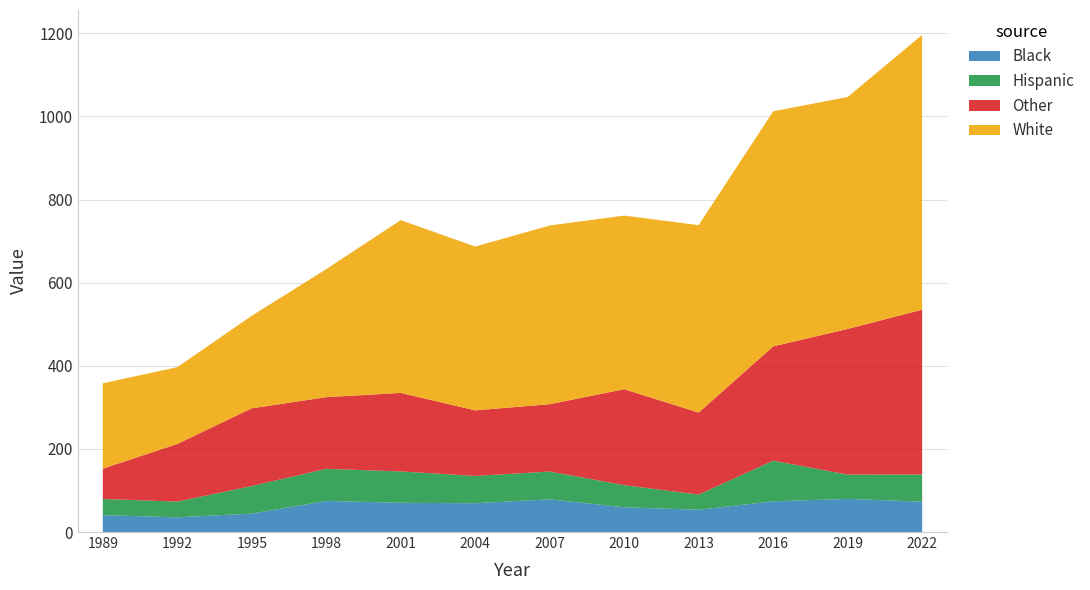

Reading right to left, list all the values displayed in this chart.

Black: 2022=73.0	2019=79.8	2016=73.8	2013=53.6	2010=59.5	2007=78.6	2004=69.3	2001=70.3	1998=74.8	1995=44.3	1992=35.4	1989=40.6
Hispanic: 2022=65.5	2019=58.4	2016=97.8	2013=36.6	2010=53.3	2007=66.9	2004=65.7	2001=75.5	1998=77.3	1995=66.4	1992=37.8	1989=38.9
Other: 2022=396.4	2019=350.5	2016=274.9	2013=197.2	2010=230.8	2007=162.0	2004=157.7	2001=188.9	1998=172.3	1995=187.0	1992=138.6	1989=72.9
White: 2022=661.3	2019=558.1	2016=565.6	2013=451.0	2010=417.7	2007=430.0	2004=394.2	2001=415.7	1998=308.1	1995=222.7	1992=184.9	1989=205.4